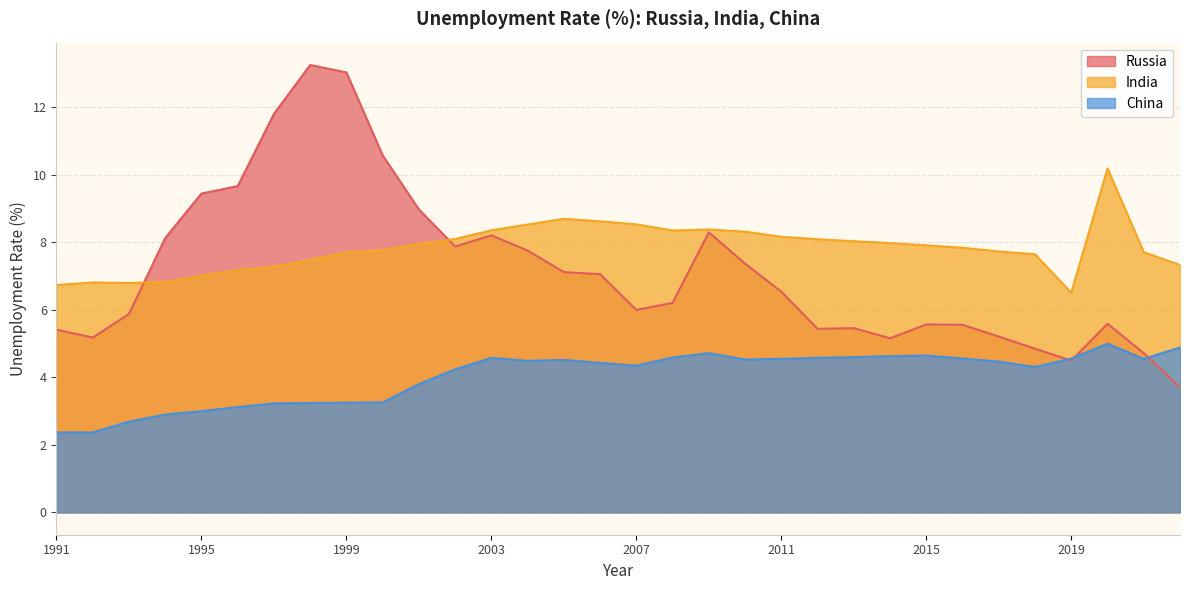

How many interior local valleys does the China series have?

5